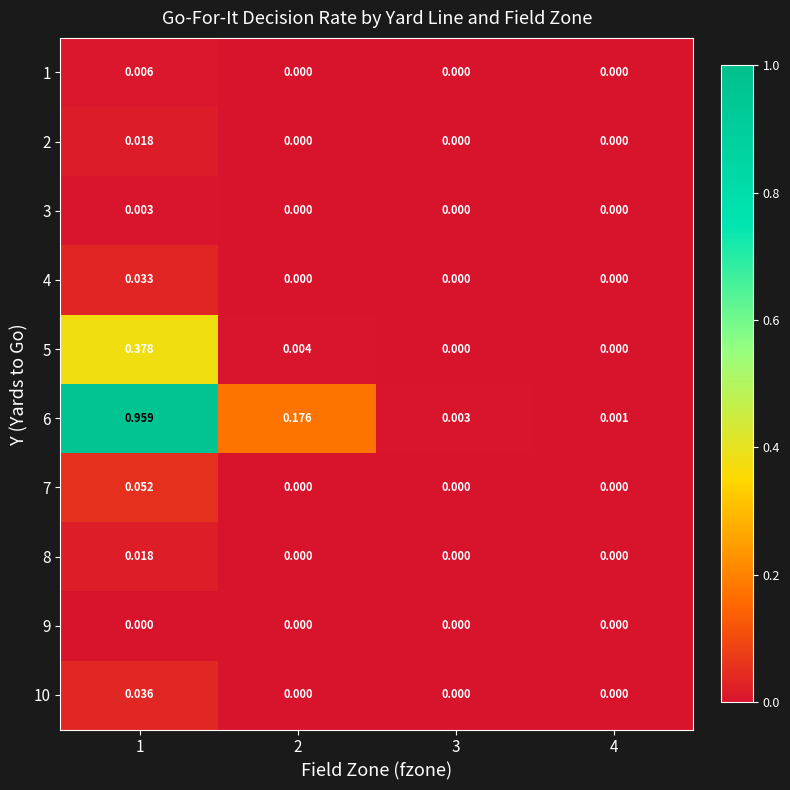

Is the value of 6 at 4 greater than the value of 2 at 2?

Yes